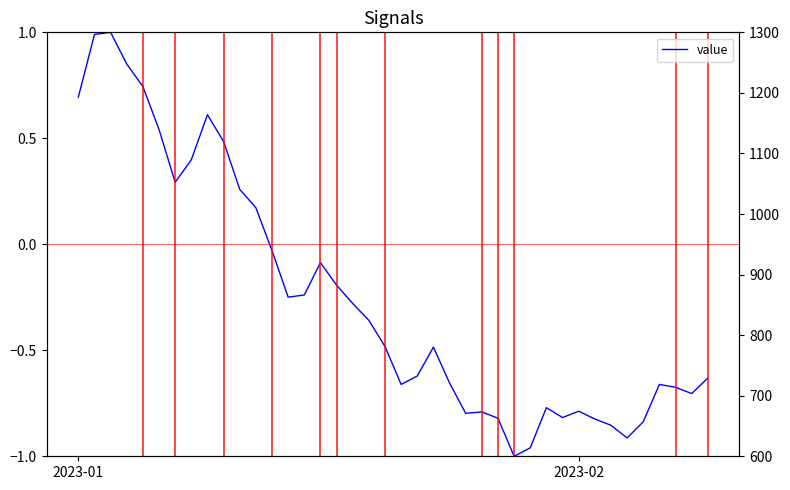

How many positive values are there?

12